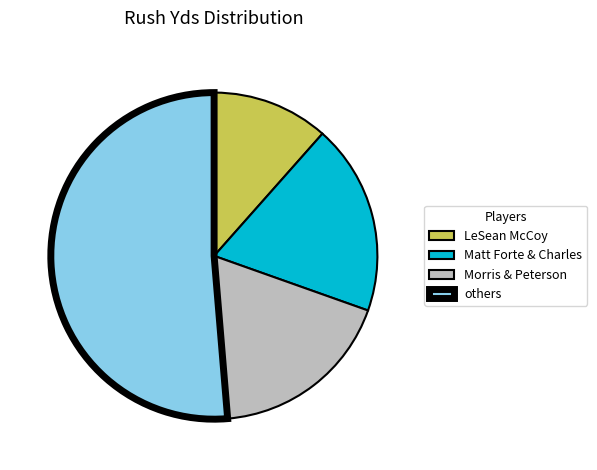

Count the number of slices in the pie.

4